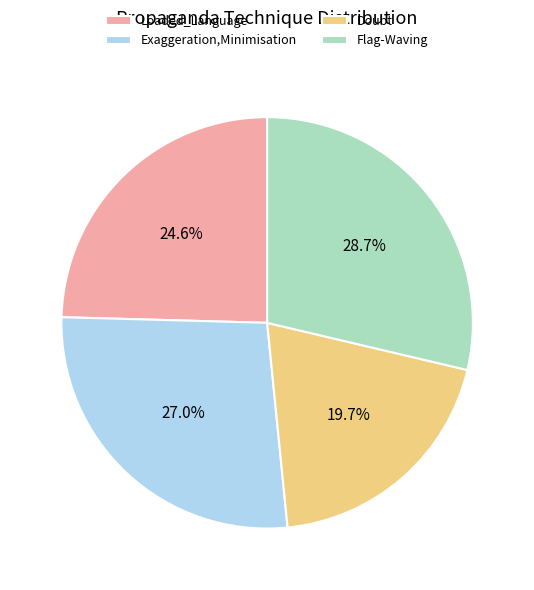

To the nearest percent, what is the average slice percentage?

25%